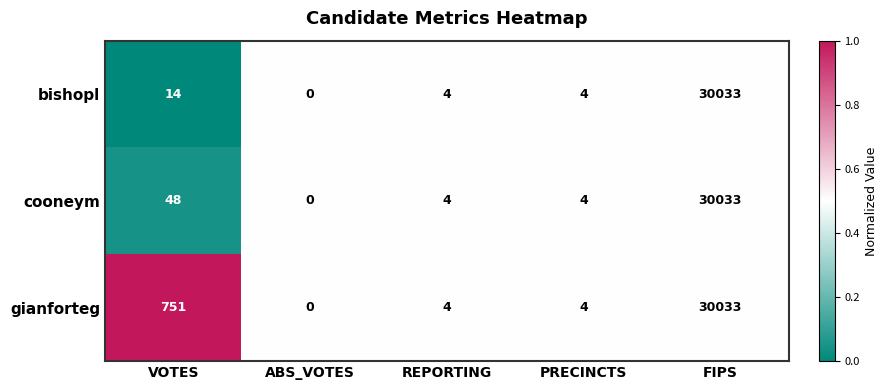

Is the value of cooneym at FIPS greater than the value of gianforteg at ABS_VOTES?

Yes